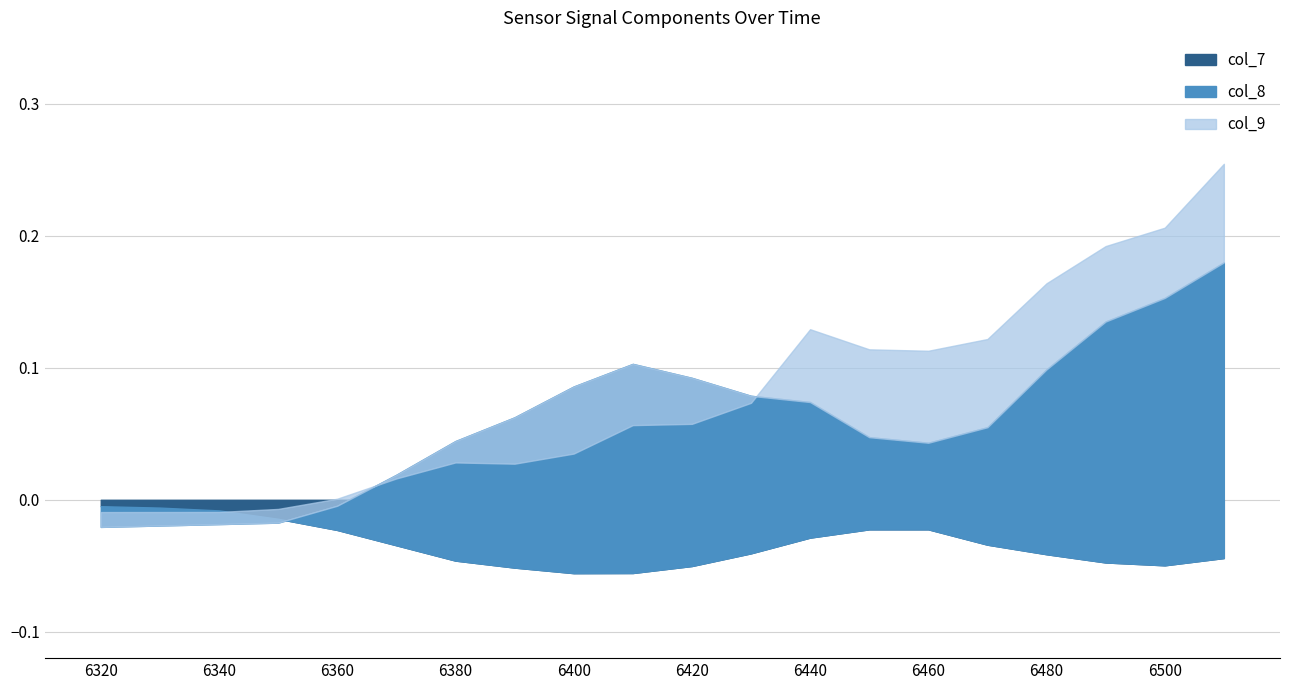

Between 6320 and 6370, which series saw the biggest shift?

col_8